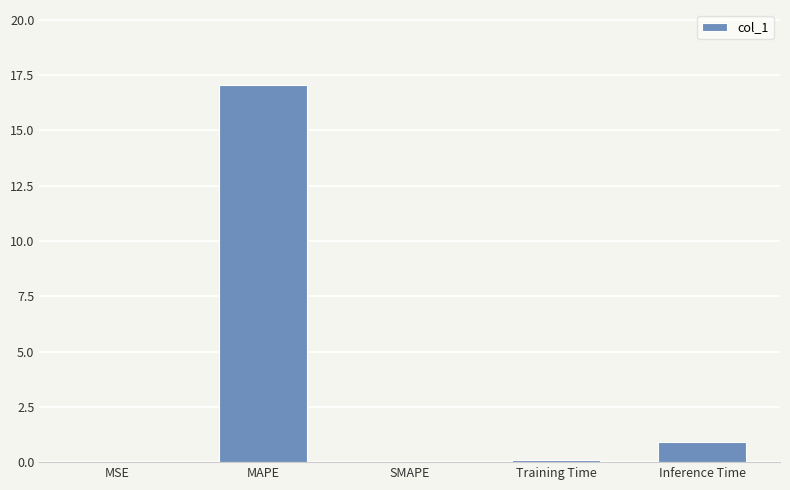

Where is the data nearest to the value 8?

Inference Time